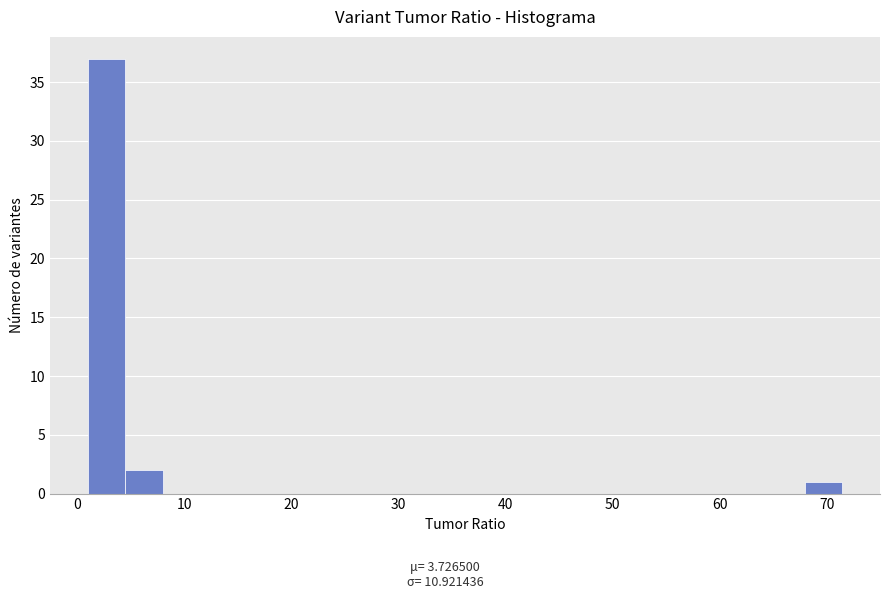

Read against the x-axis, roughly where is the centre of the tallest bar?

3